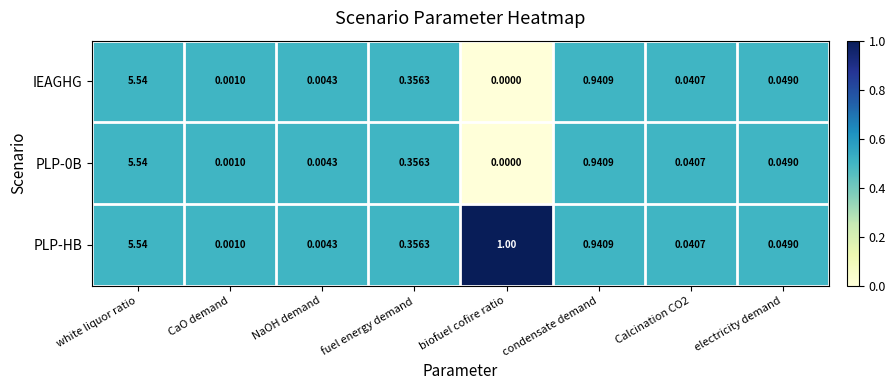

Is the value of IEAGHG at NaOH demand greater than the value of PLP-0B at Calcination CO2?

No